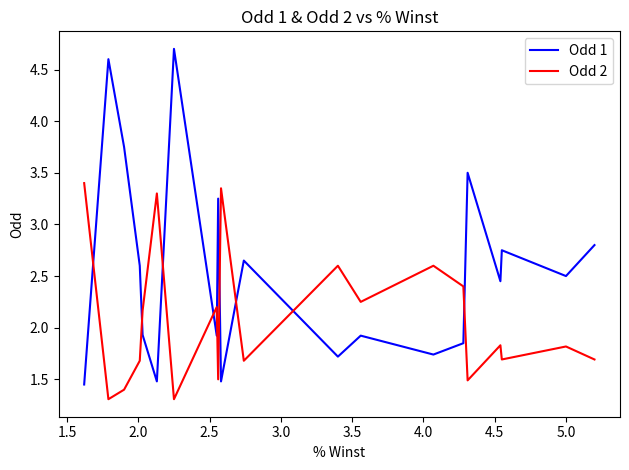

The value of Odd 1 at 5.0 is 0.5. True or false?

False